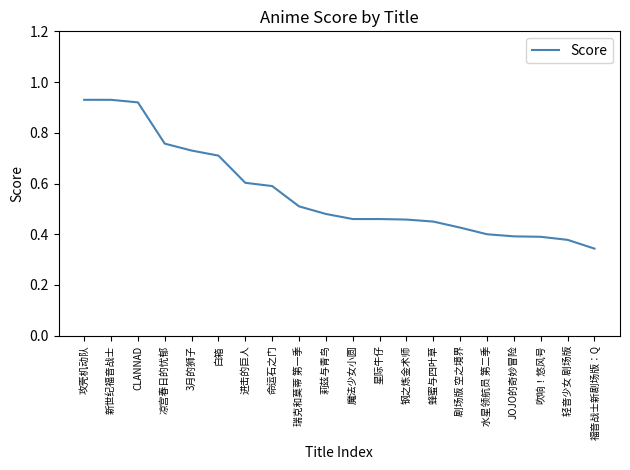

What position from the left is 新世纪福音战士?

2